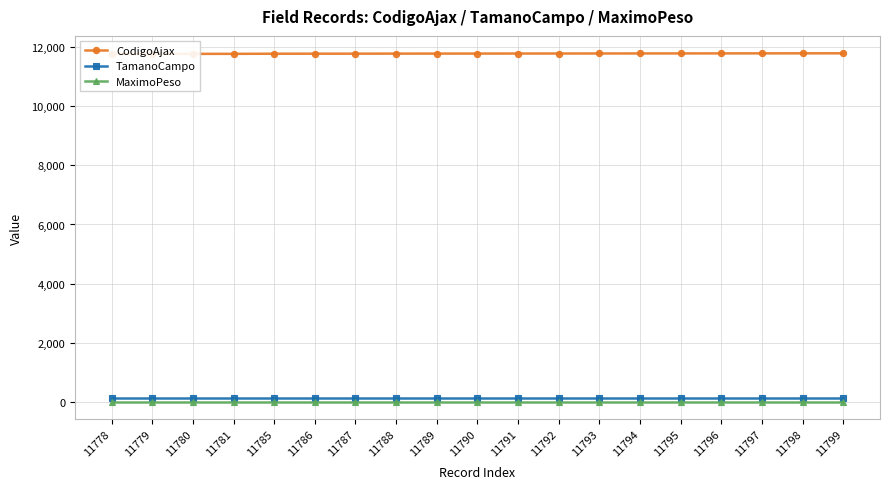

What is the average value of the CodigoAjax series?

11789